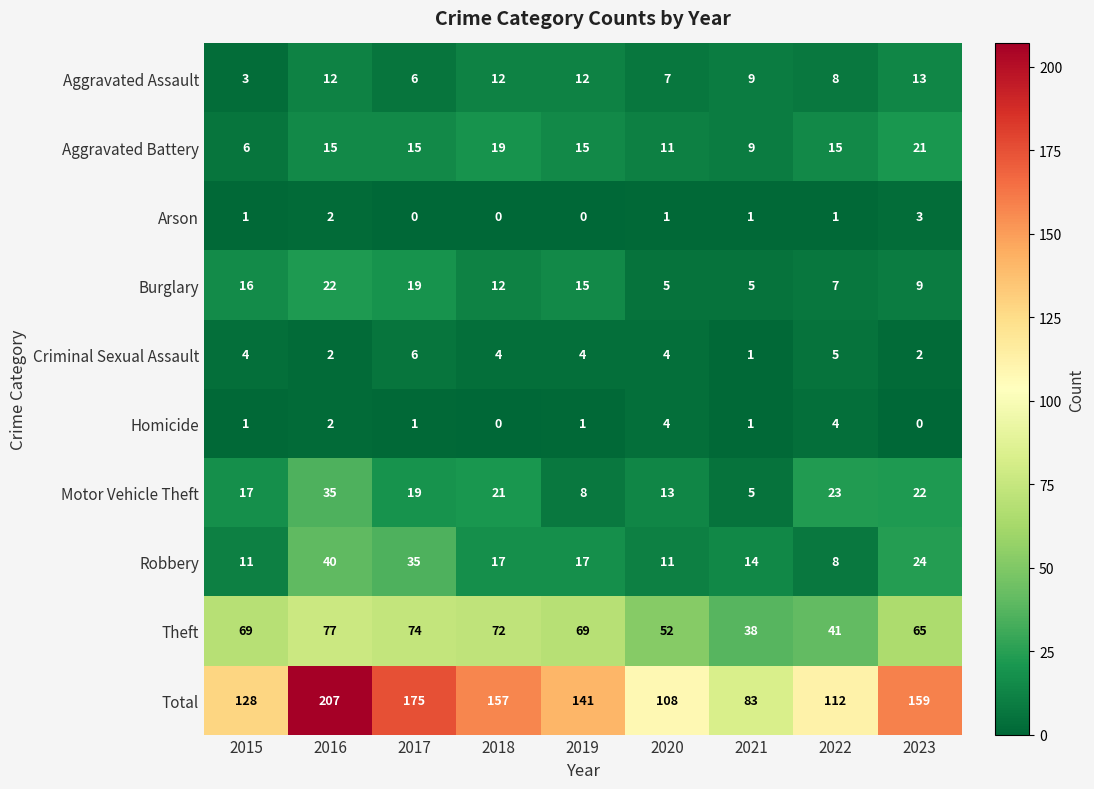

What is the difference between the highest and lowest values at 2022?

111